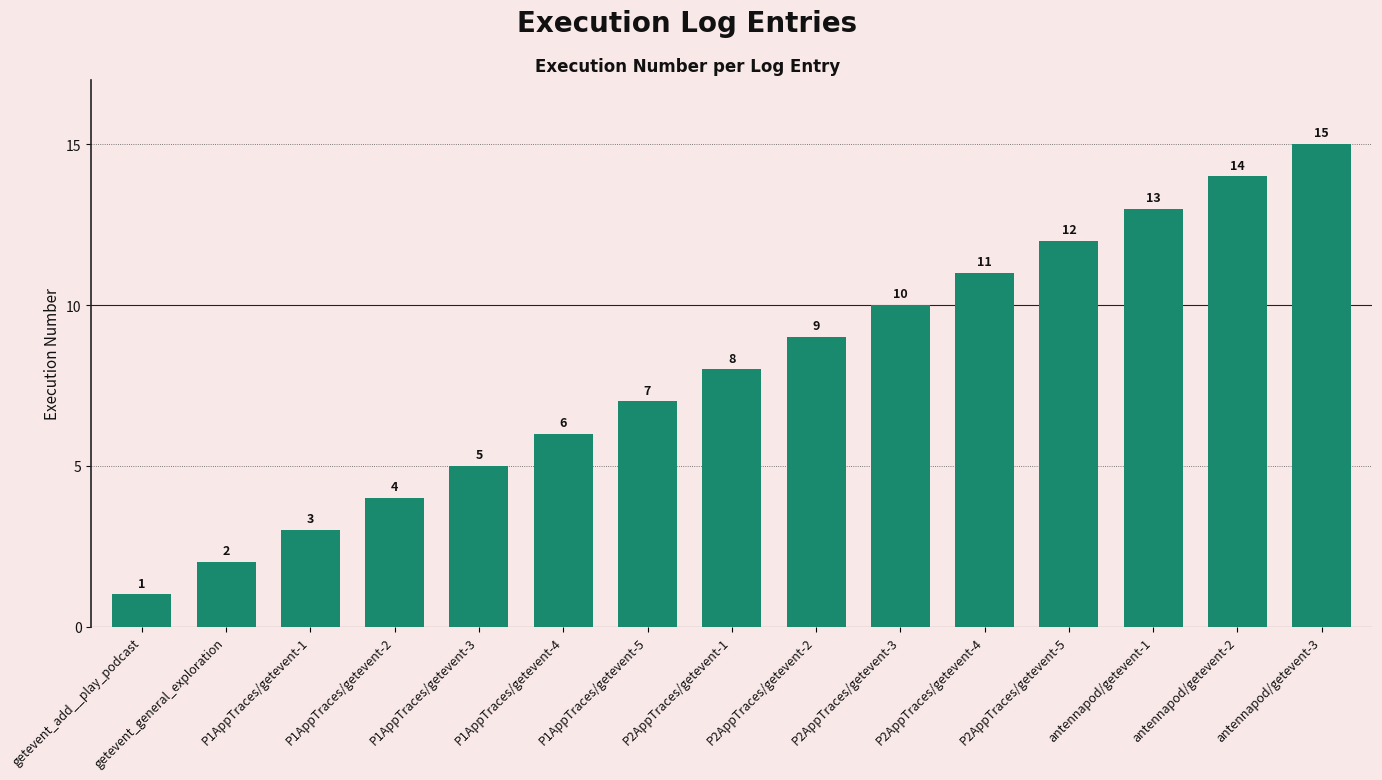

How many series are shown in this chart?

1